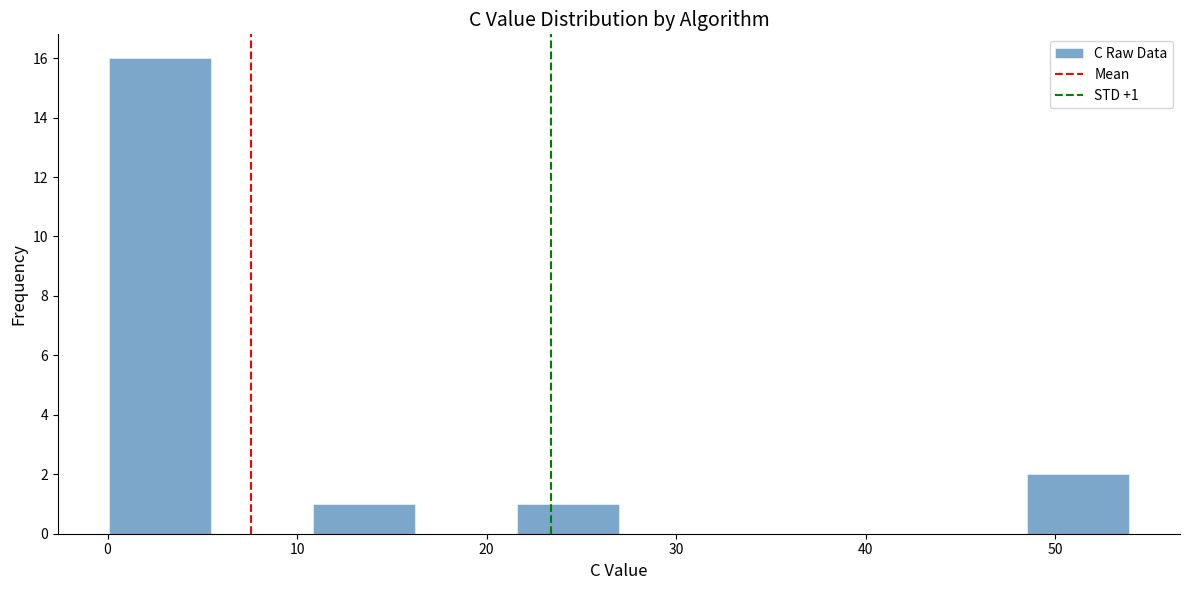

Which range on the x-axis has the tallest bar?

0 to 5